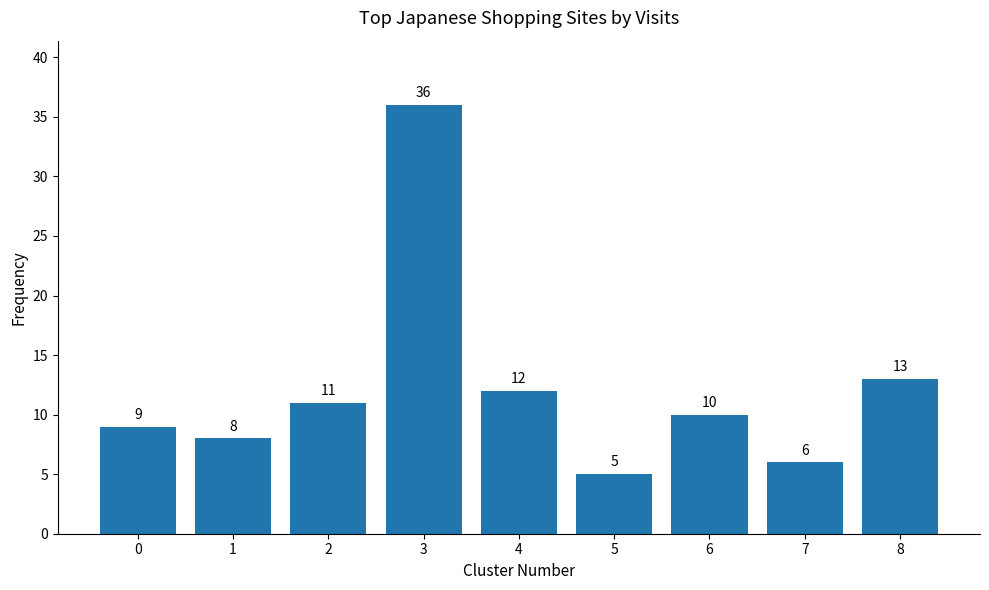

True or false: the data shows 6 at 2.

False